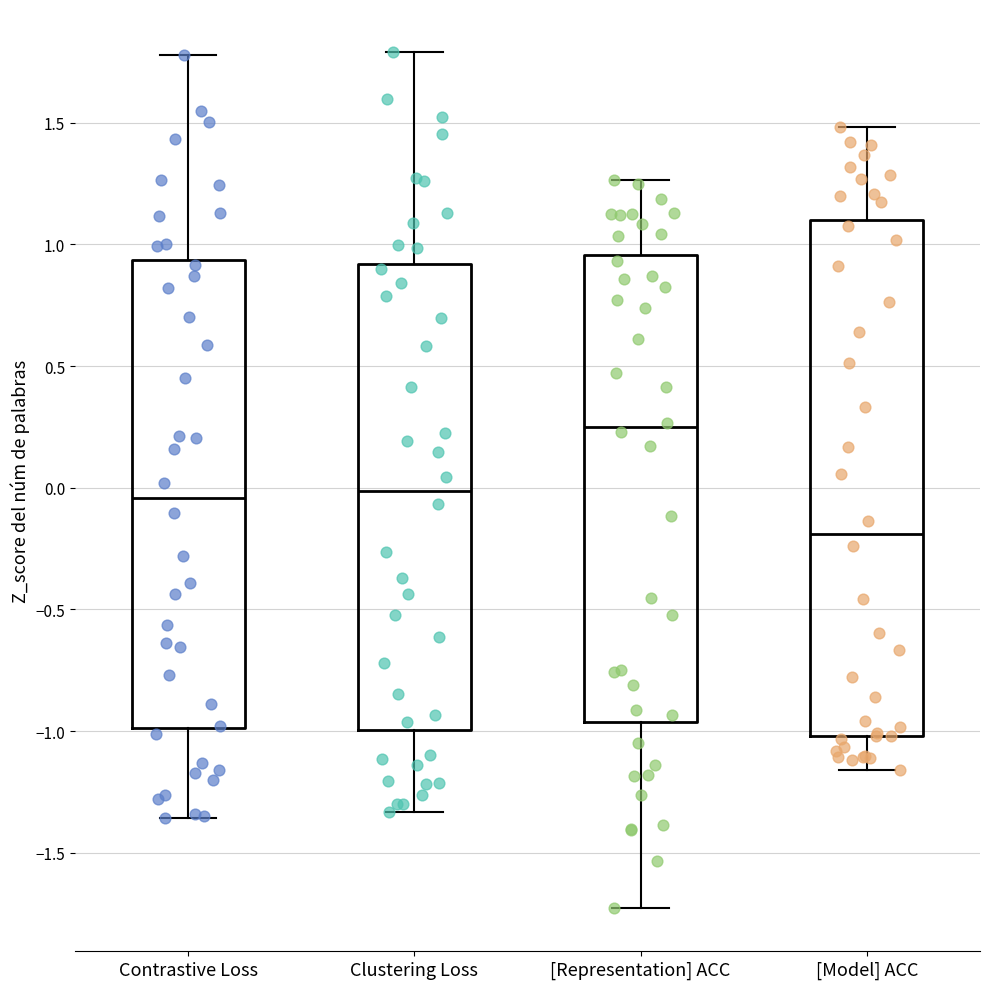

Where does the median line of the box for Contrastive Loss sit on the y-axis? The values are not printed on the chart, so give them approximately, as read against the axis.

-0.05